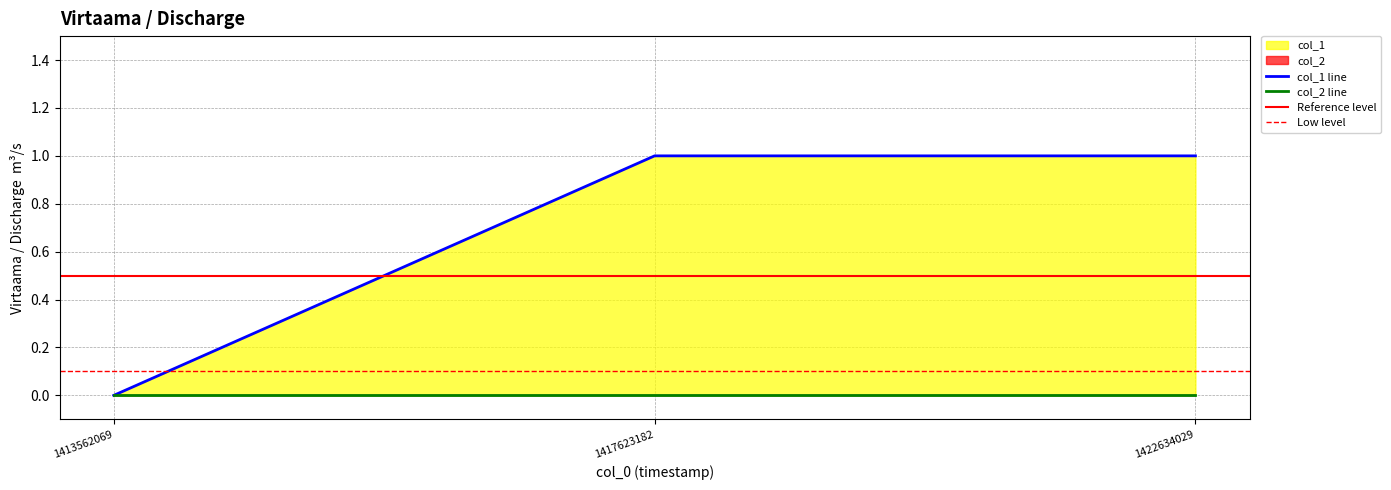

True or false: the data shows 1 at 1422634029.

False